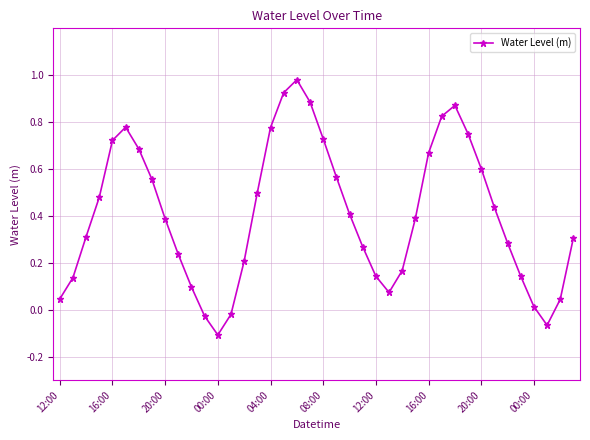

True or false: the data has more than 2 interior local peaks.

True